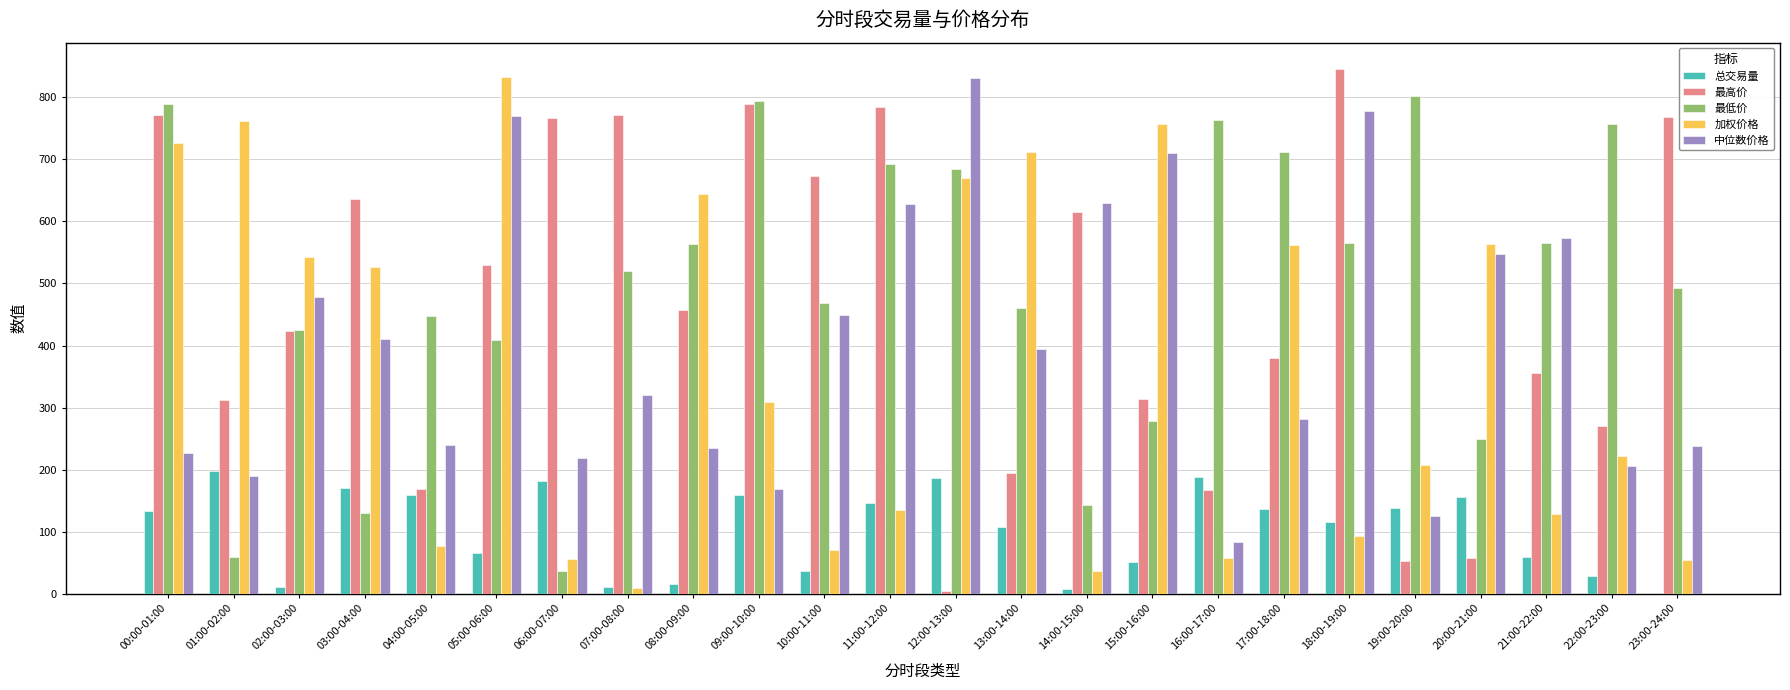

Between 22:00-23:00 and 23:00-24:00, which series saw the biggest shift?

最高价